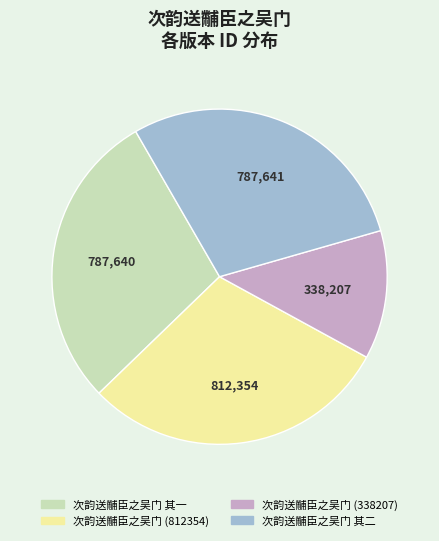

Is 次韵送黼臣之吴门 (812354) the majority of the pie?

No